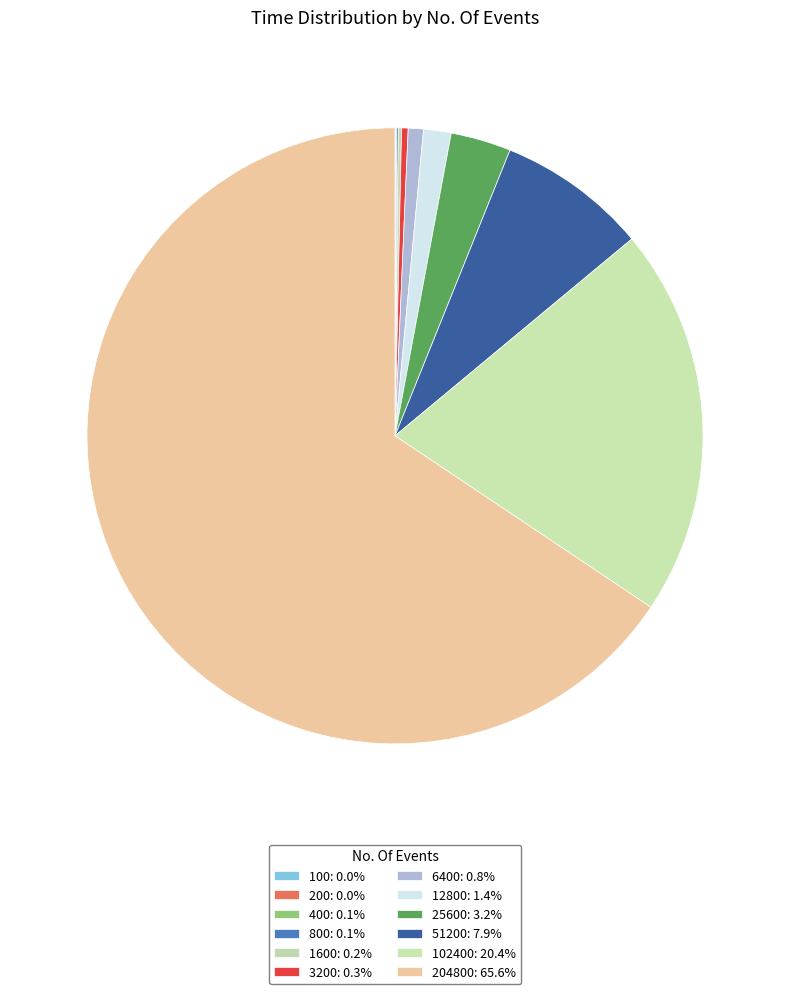

Which slice is the smallest?

200